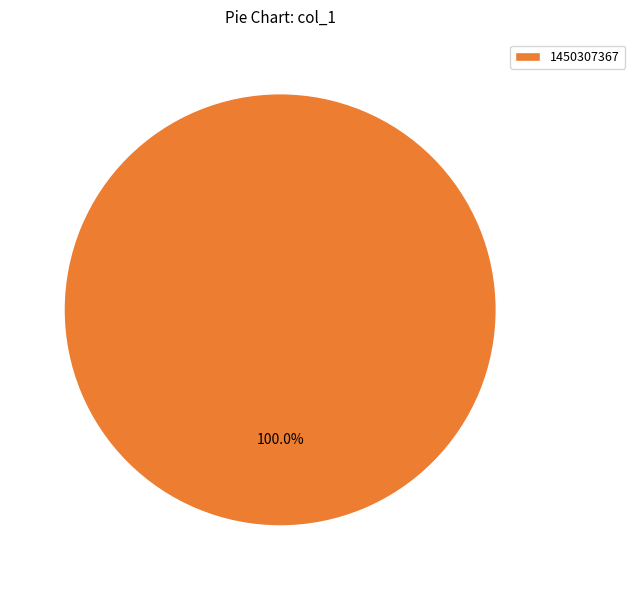

Which slice represents more than half of the pie?

1450307367